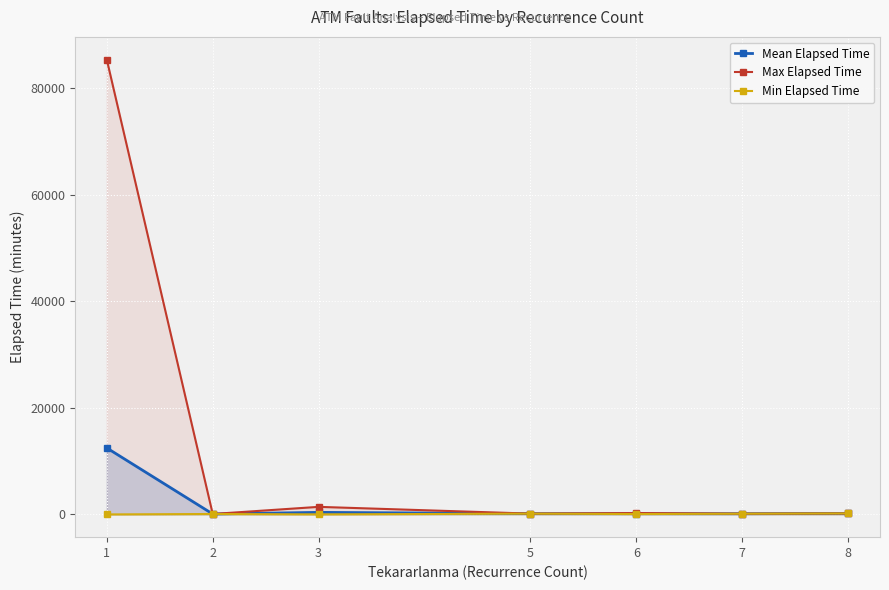

What is the difference between the maximum and minimum values in the Min Elapsed Time series?

185.0